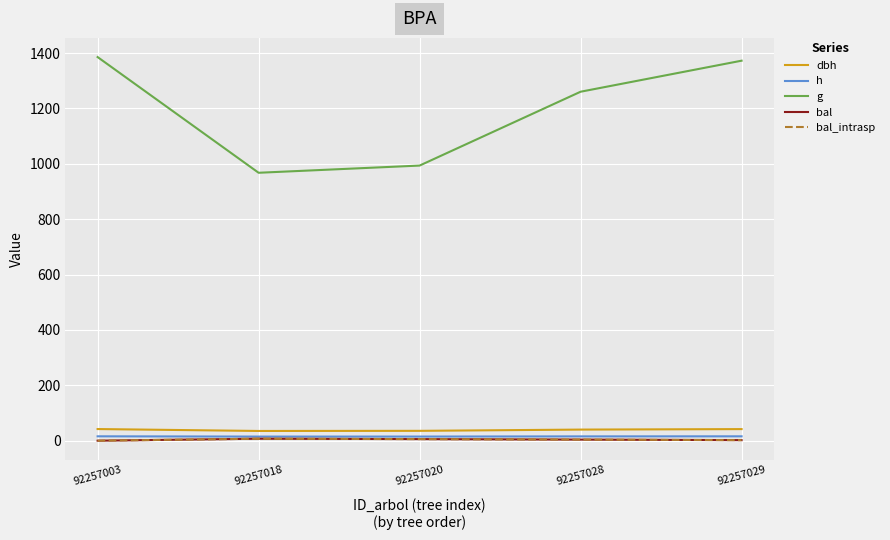

What is the difference between the dbh values at 92257003 and 92257028?

1.9